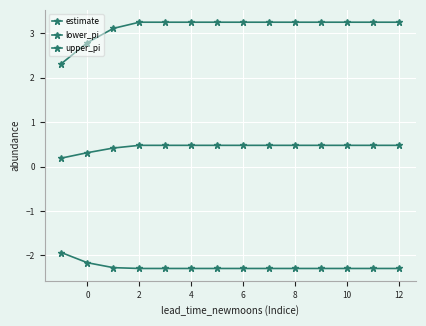

True or false: upper_pi and lower_pi cross at least once.

False